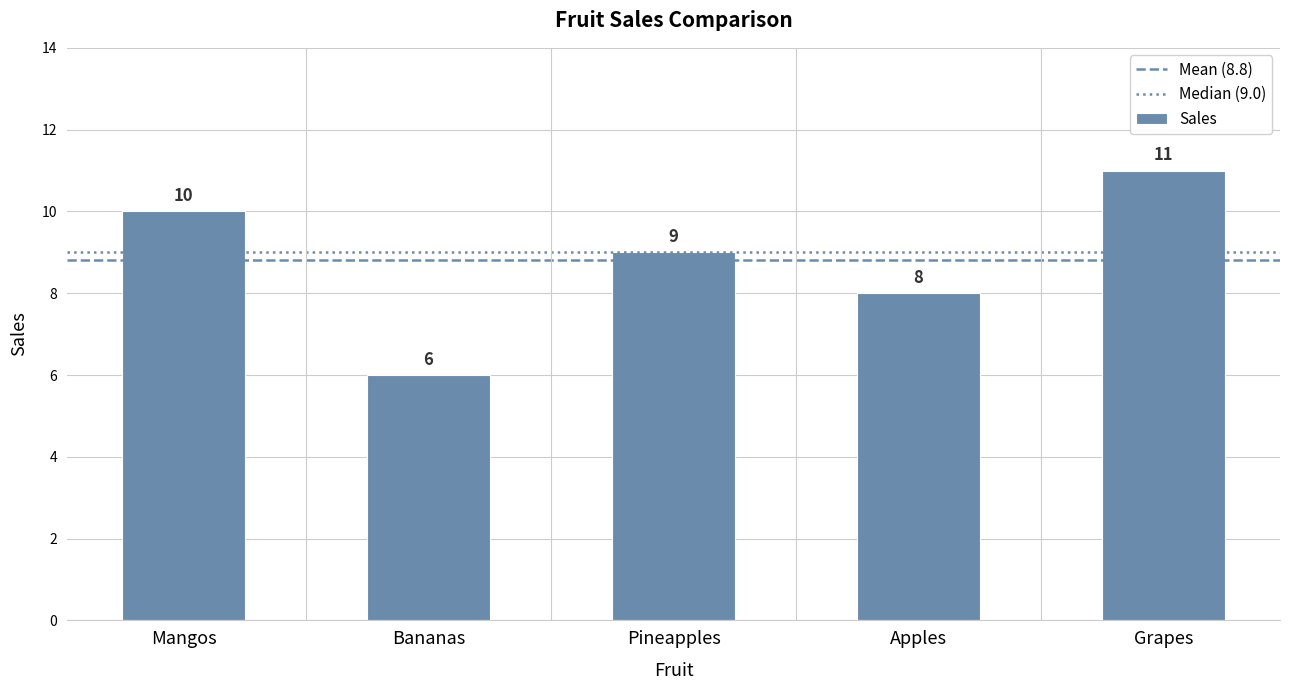

Is it true that the value at Apples is 8?

True